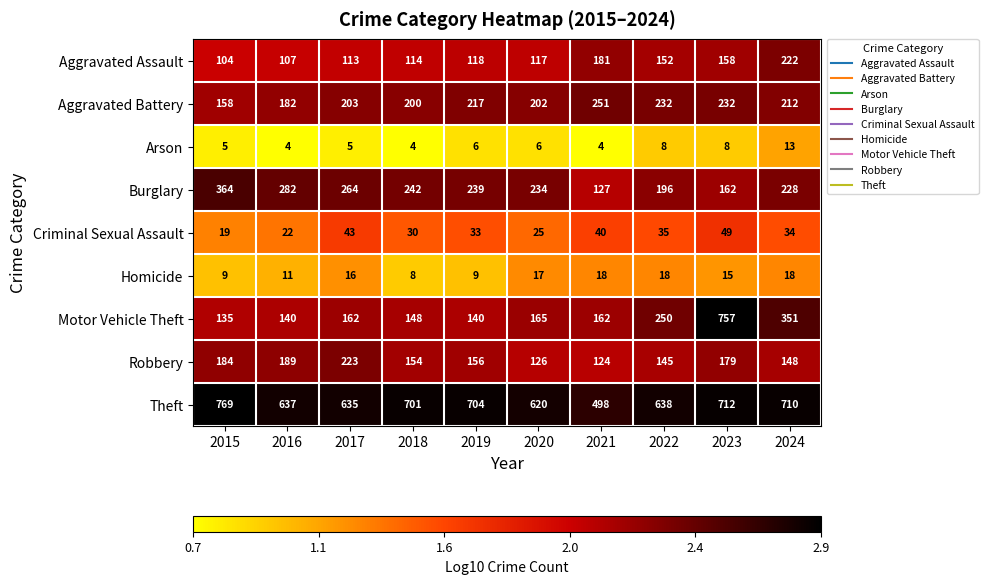

What is the difference between the Aggravated Assault values at 2018 and 2019?

4